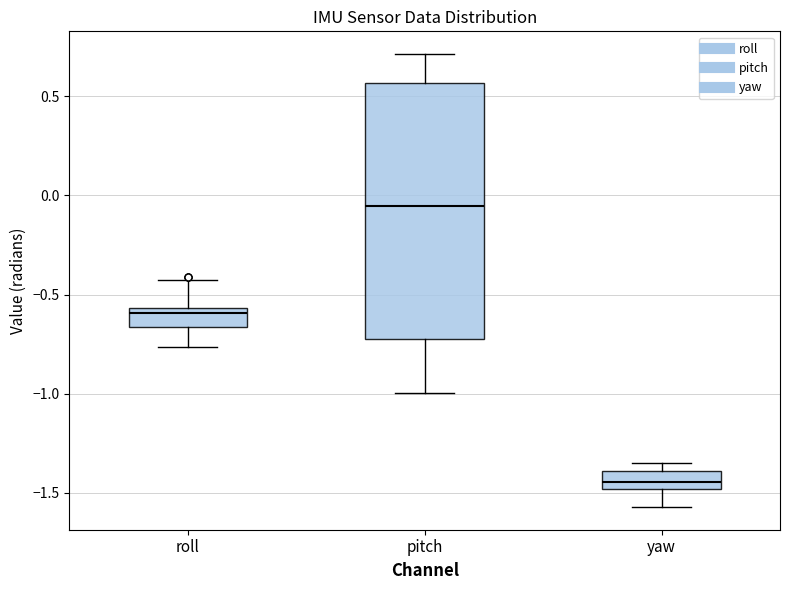

Reading left to right, transcribe this box plot: for each box, give where its median line is, the range the box spans, and where its two whiskers end, as read against the y-axis. The values are not printed on the chart, so give them approximately, as read against the axis.

roll: median -0.60, box -0.65 to -0.55, whiskers -0.75 to -0.45
pitch: median -0.05, box -0.70 to 0.55, whiskers -1.00 to 0.70
yaw: median -1.45, box -1.50 to -1.40, whiskers -1.55 to -1.35